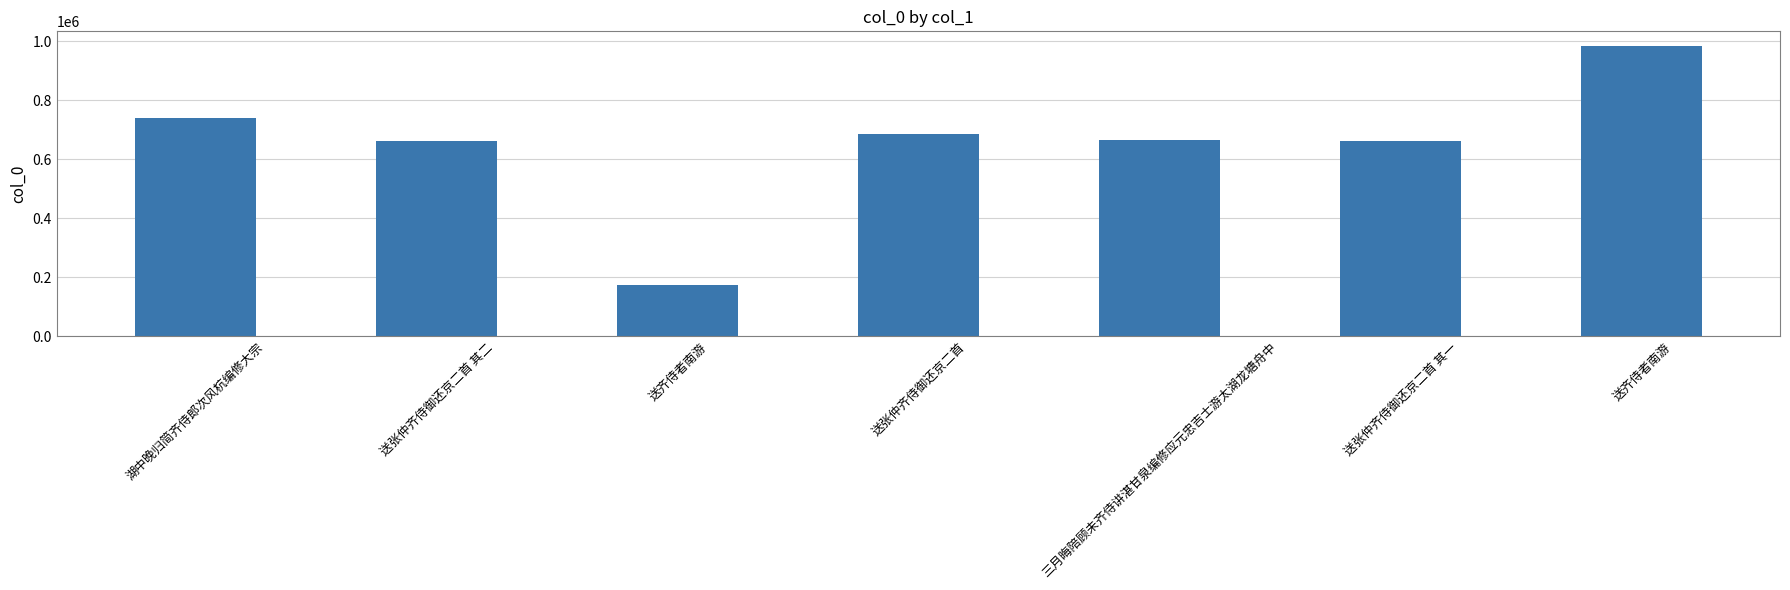

How many data points are less than 666030?

3